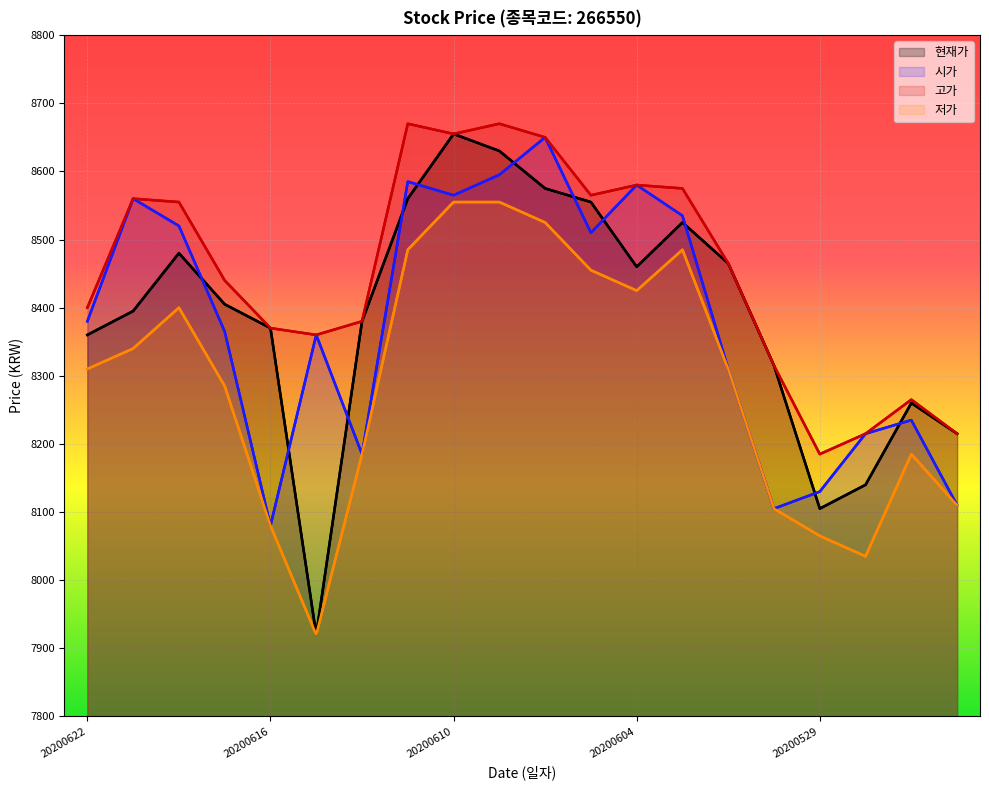

What is the value of the 현재가 point at the 14th from the left?

8525